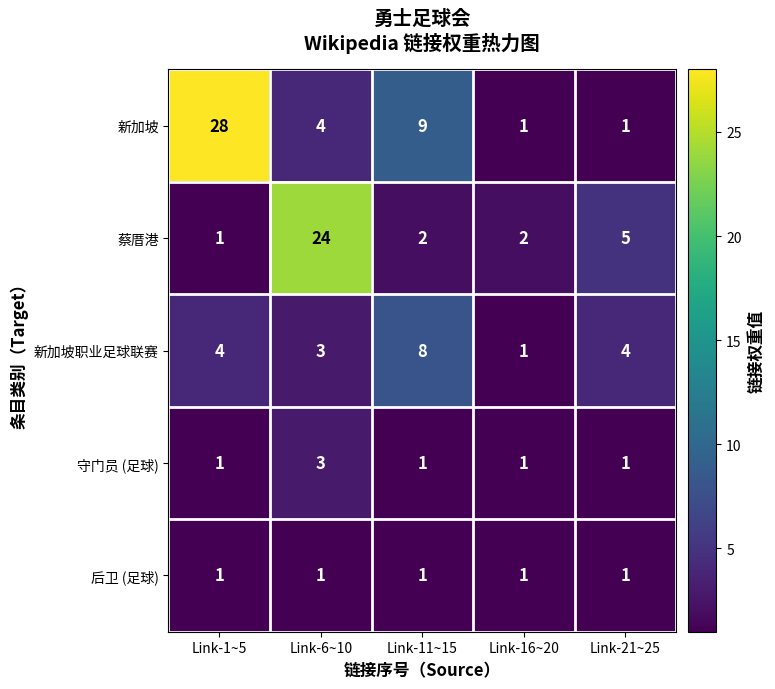

List the series in order of their peak value, highest first.

新加坡, 蔡厝港, 新加坡职业足球联赛, 守门员 (足球), 后卫 (足球)